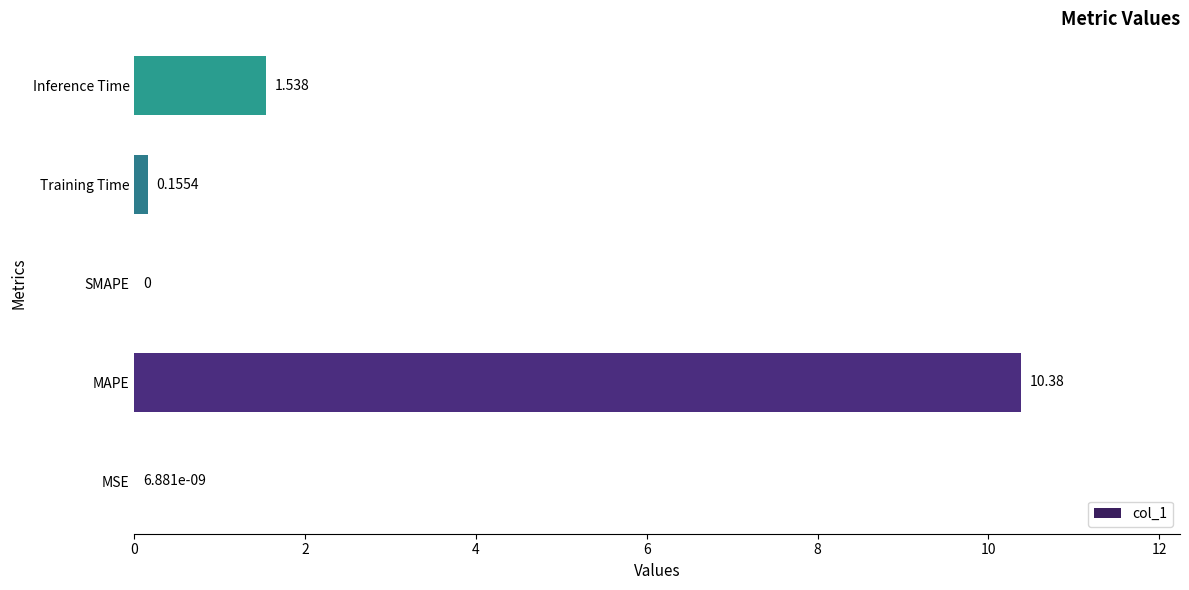

Between Inference Time and MSE, which is larger?

Inference Time